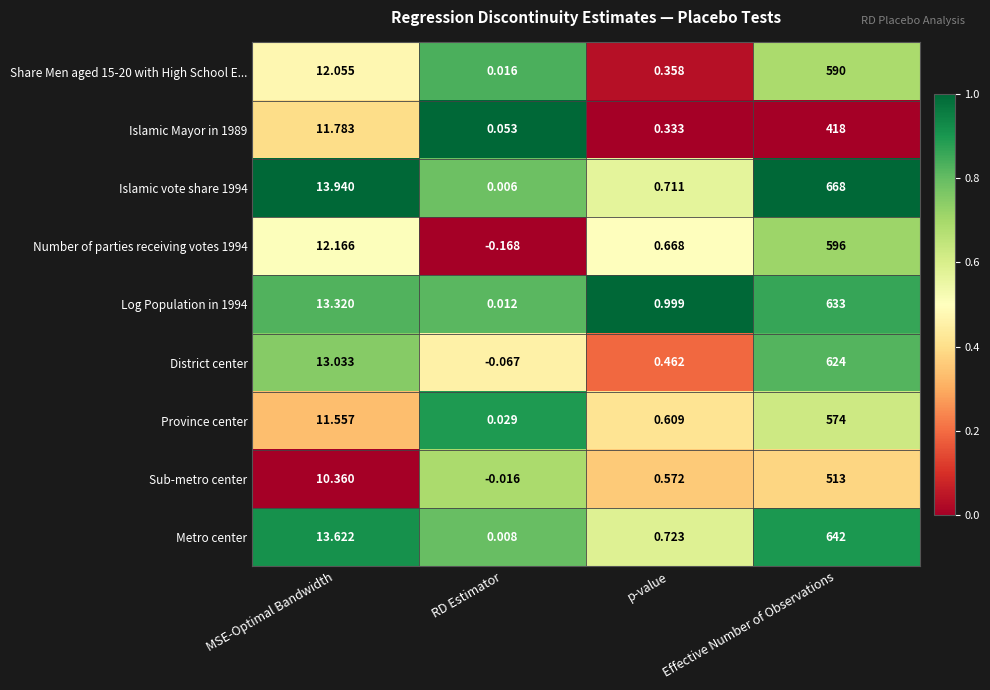

Which category has the lowest value in the Number of parties receiving votes 1994 series?

RD Estimator